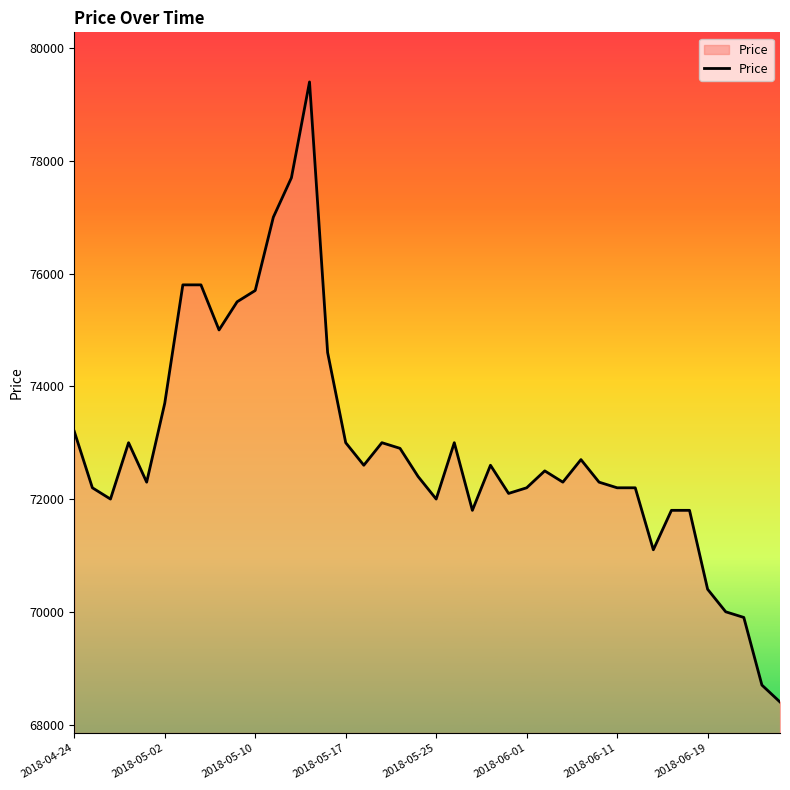

What is the minimum value shown in the chart?

68400